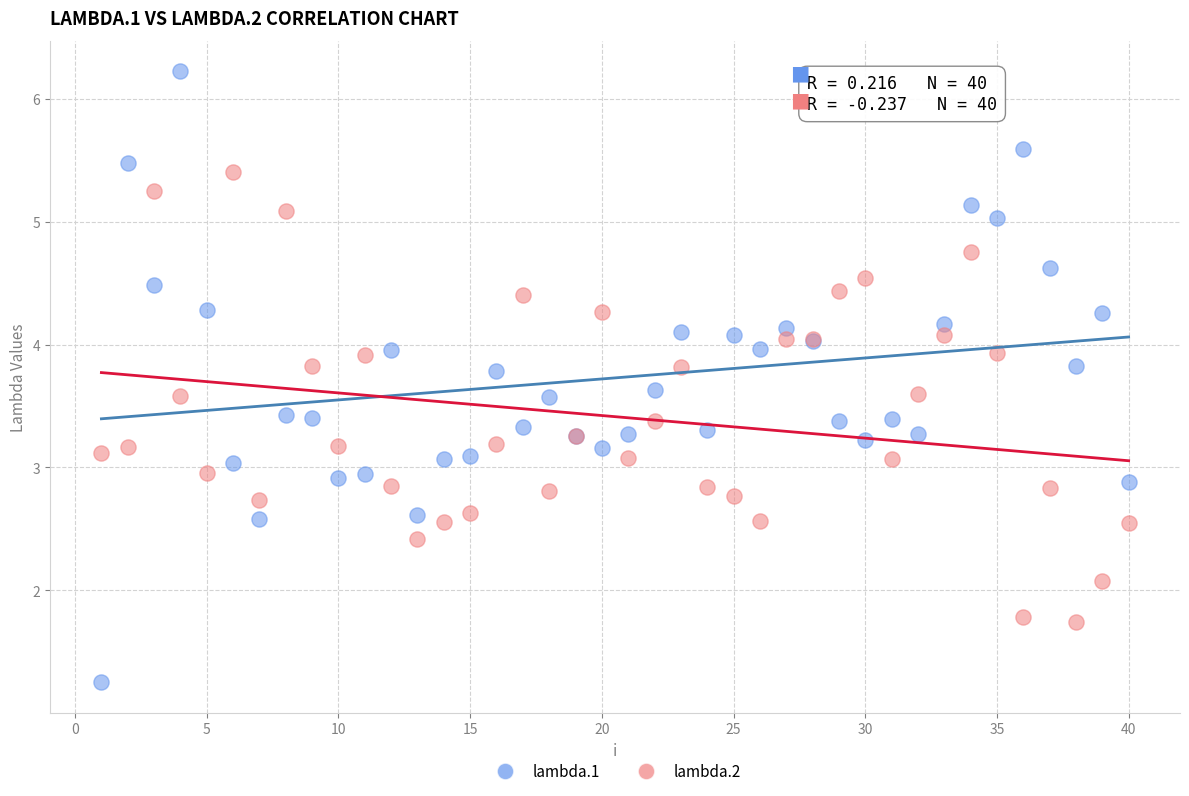

What are all the series names shown in the legend?

lambda.1, lambda.2